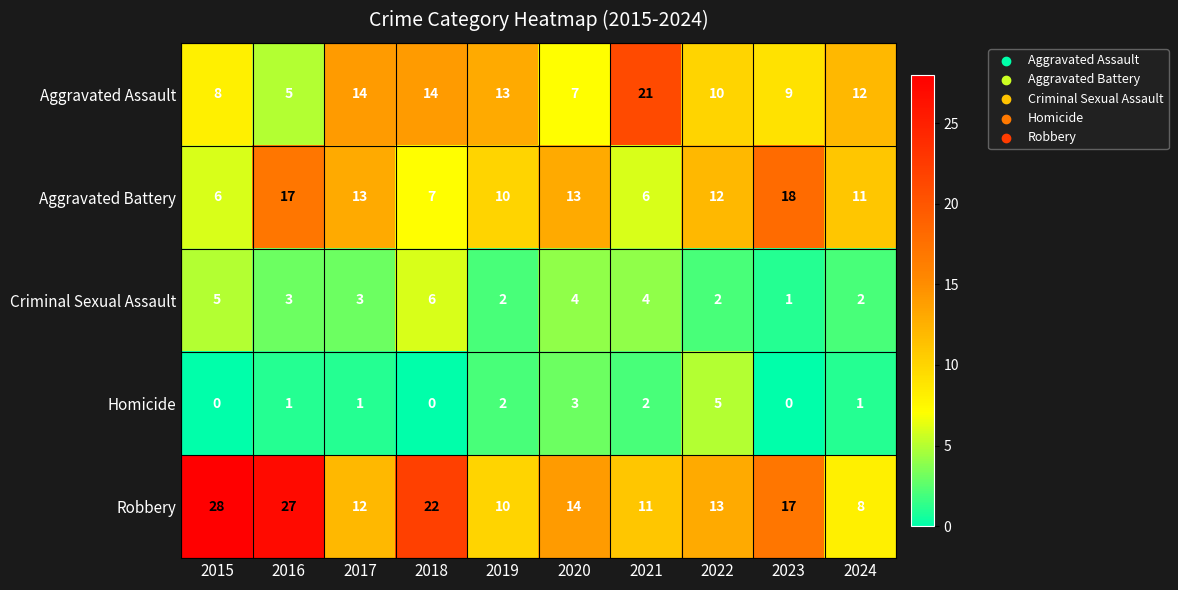

What is the average value of the Robbery series?

16